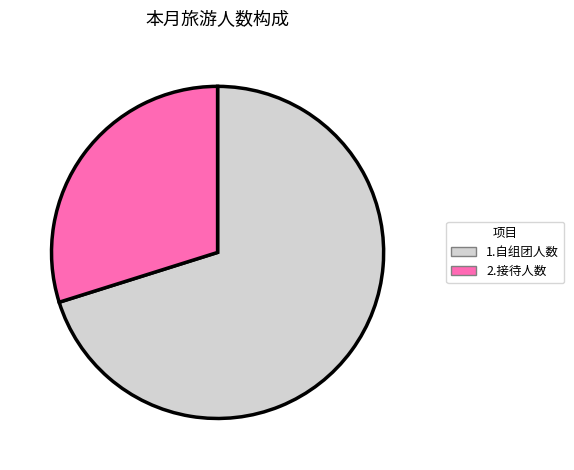

Is there a majority slice in this chart?

Yes